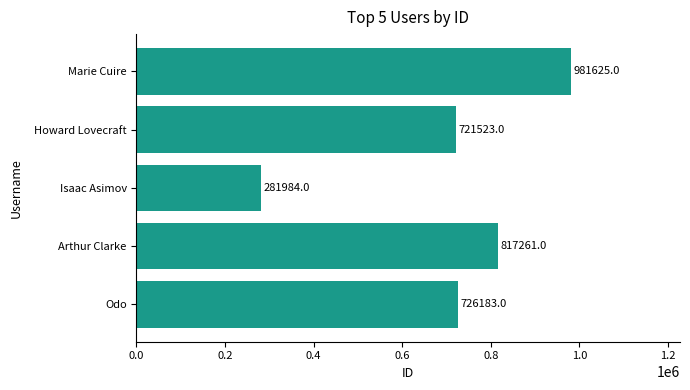

How many bars are there in total?

5